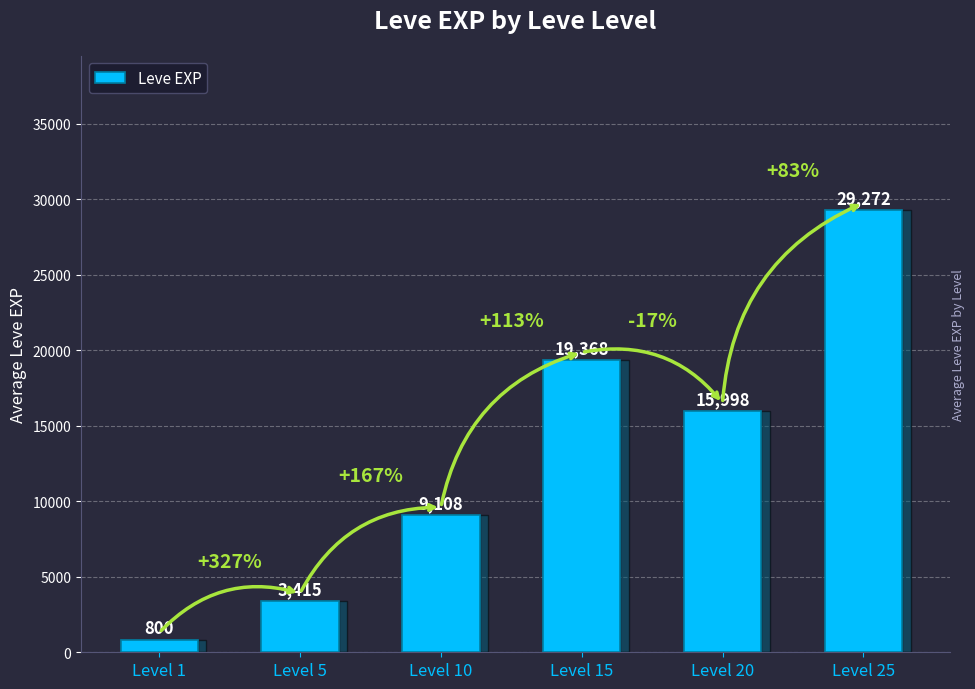

True or false: the data shows 22160 at Level 20.

False